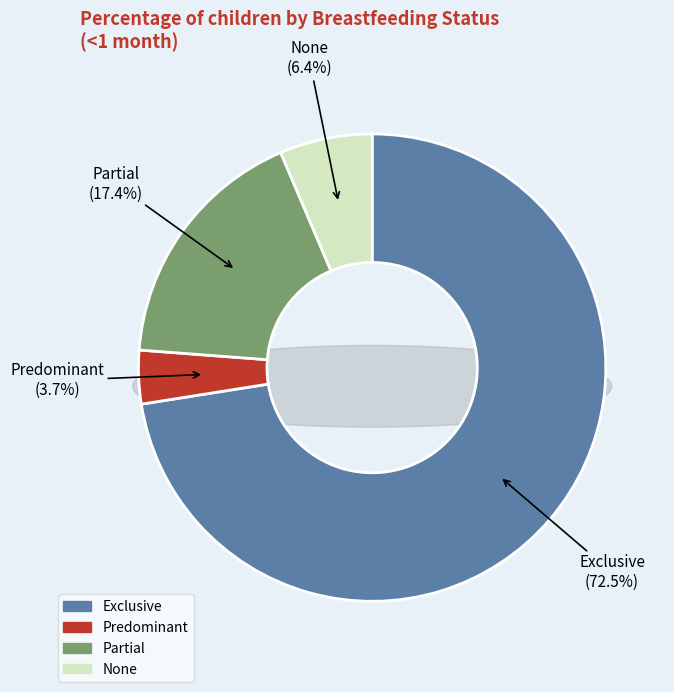

How many slices are in this pie chart?

4